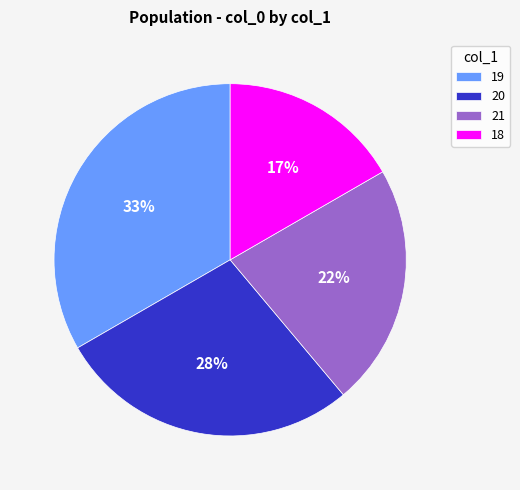

Is there any slice that represents more than half of the pie?

No